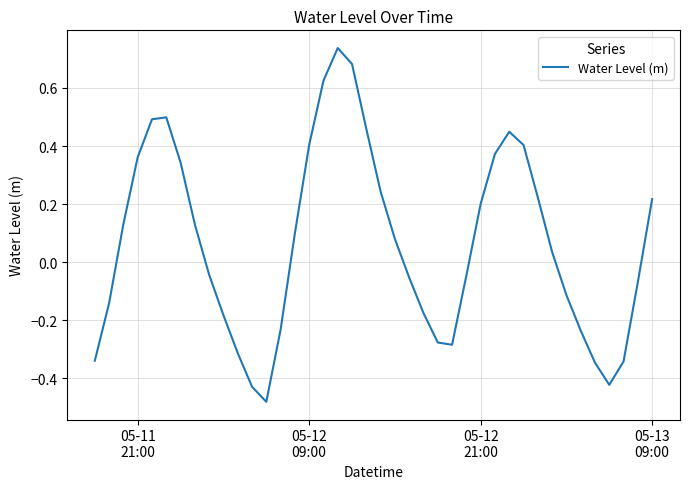

How many interior local valleys (lower than both neighbors) does the data have?

3